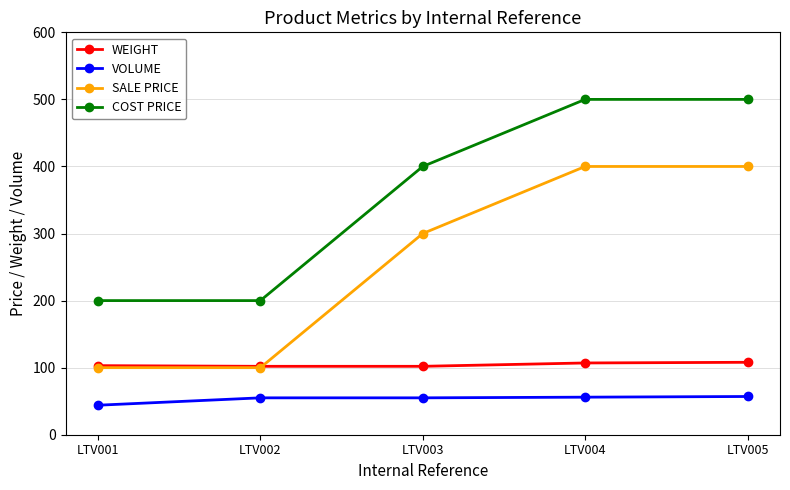

What is the total value across all series at LTV002?

457